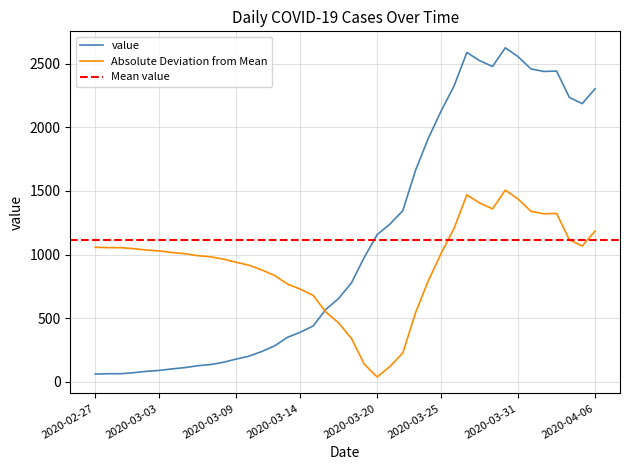

List the labels in order of value, largest first.

2020-03-30, 2020-03-27, 2020-03-31, 2020-03-28, 2020-03-29, 2020-04-01, 2020-04-03, 2020-04-02, 2020-03-26, 2020-04-06, 2020-04-04, 2020-04-05, 2020-03-25, 2020-03-24, 2020-03-23, 2020-03-22, 2020-03-21, 2020-03-20, 2020-03-19, 2020-03-18, 2020-03-17, 2020-03-16, 2020-03-15, 2020-03-14, 2020-03-13, 2020-03-12, 2020-03-11, 2020-03-10, 2020-03-09, 2020-03-08, 2020-03-07, 2020-03-06, 2020-03-05, 2020-03-04, 2020-03-03, 2020-03-02, 2020-03-01, 2020-02-28, 2020-02-29, 2020-02-27